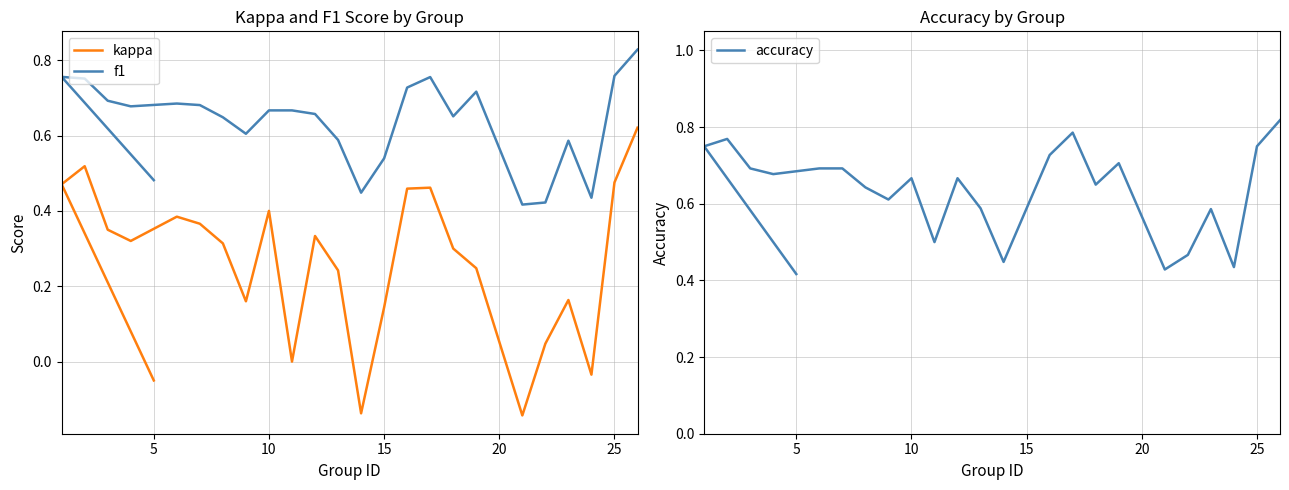

What is the greatest value displayed?

0.8